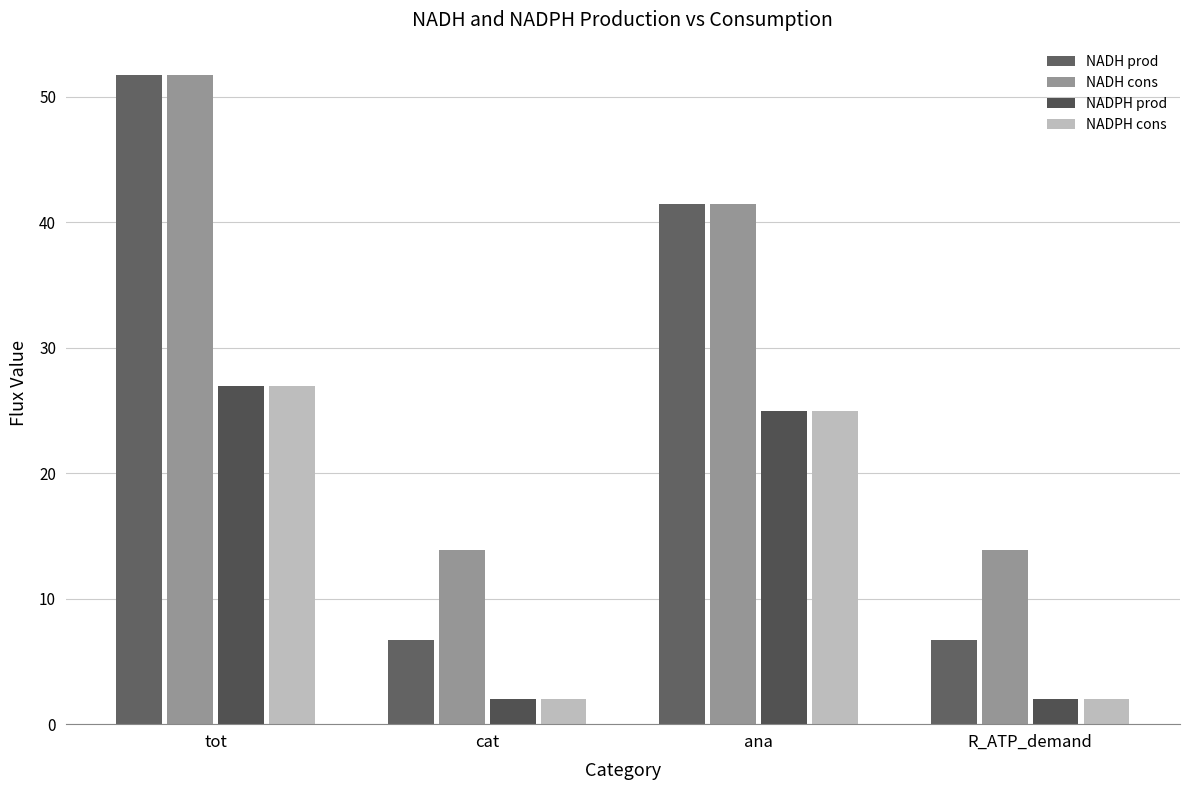

Does the chart contain stacked bars?

No